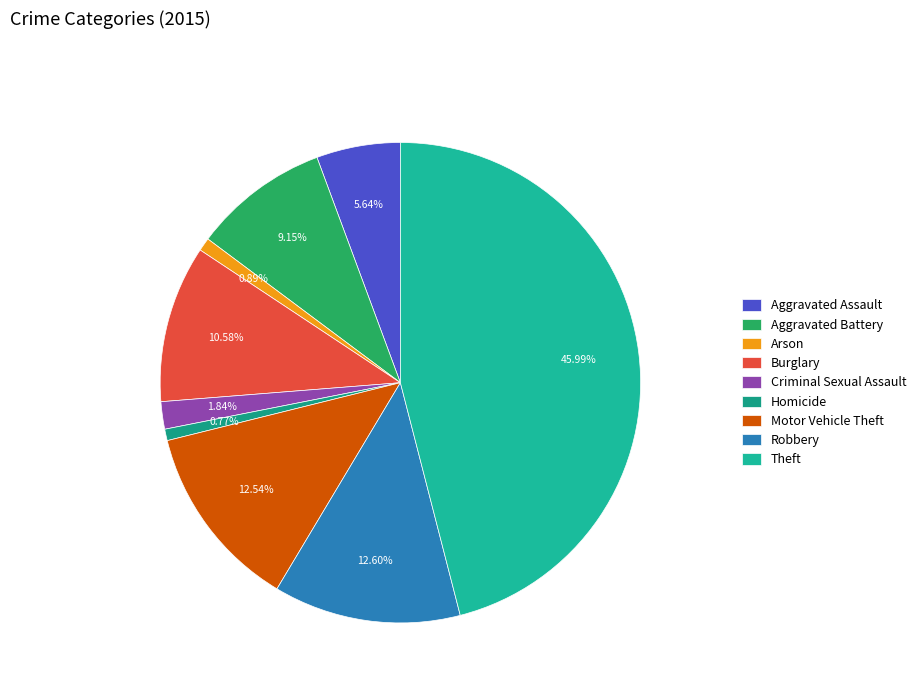

To the nearest percent, what is the combined percentage of Arson and Homicide?

2%